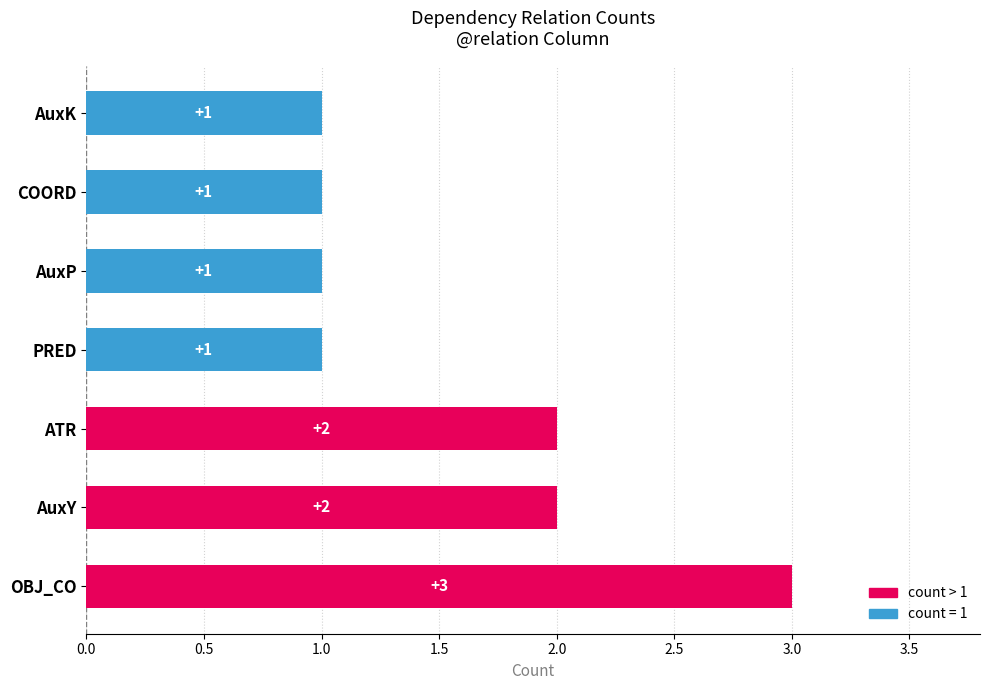

Reading top to bottom, transcribe all the data shown in this chart.

1	1	1	1	2	2	3